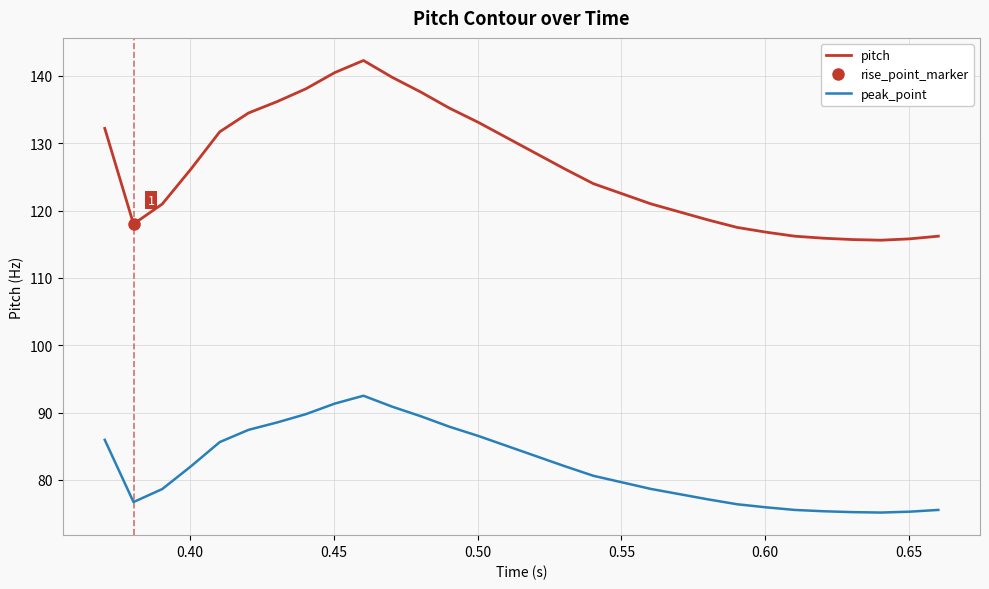

True or false: peak_point and pitch cross at least once.

False